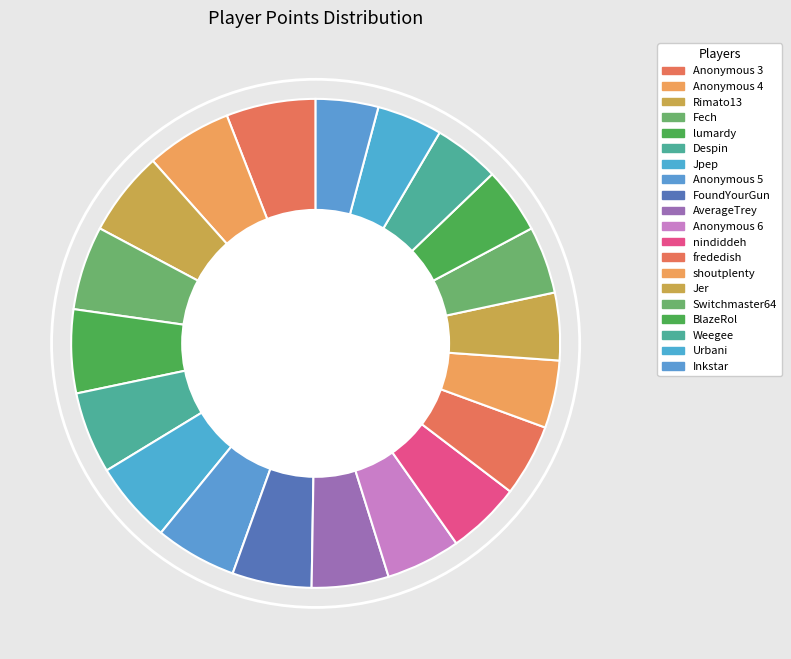

What is the change in value from lumardy to Despin?

-160